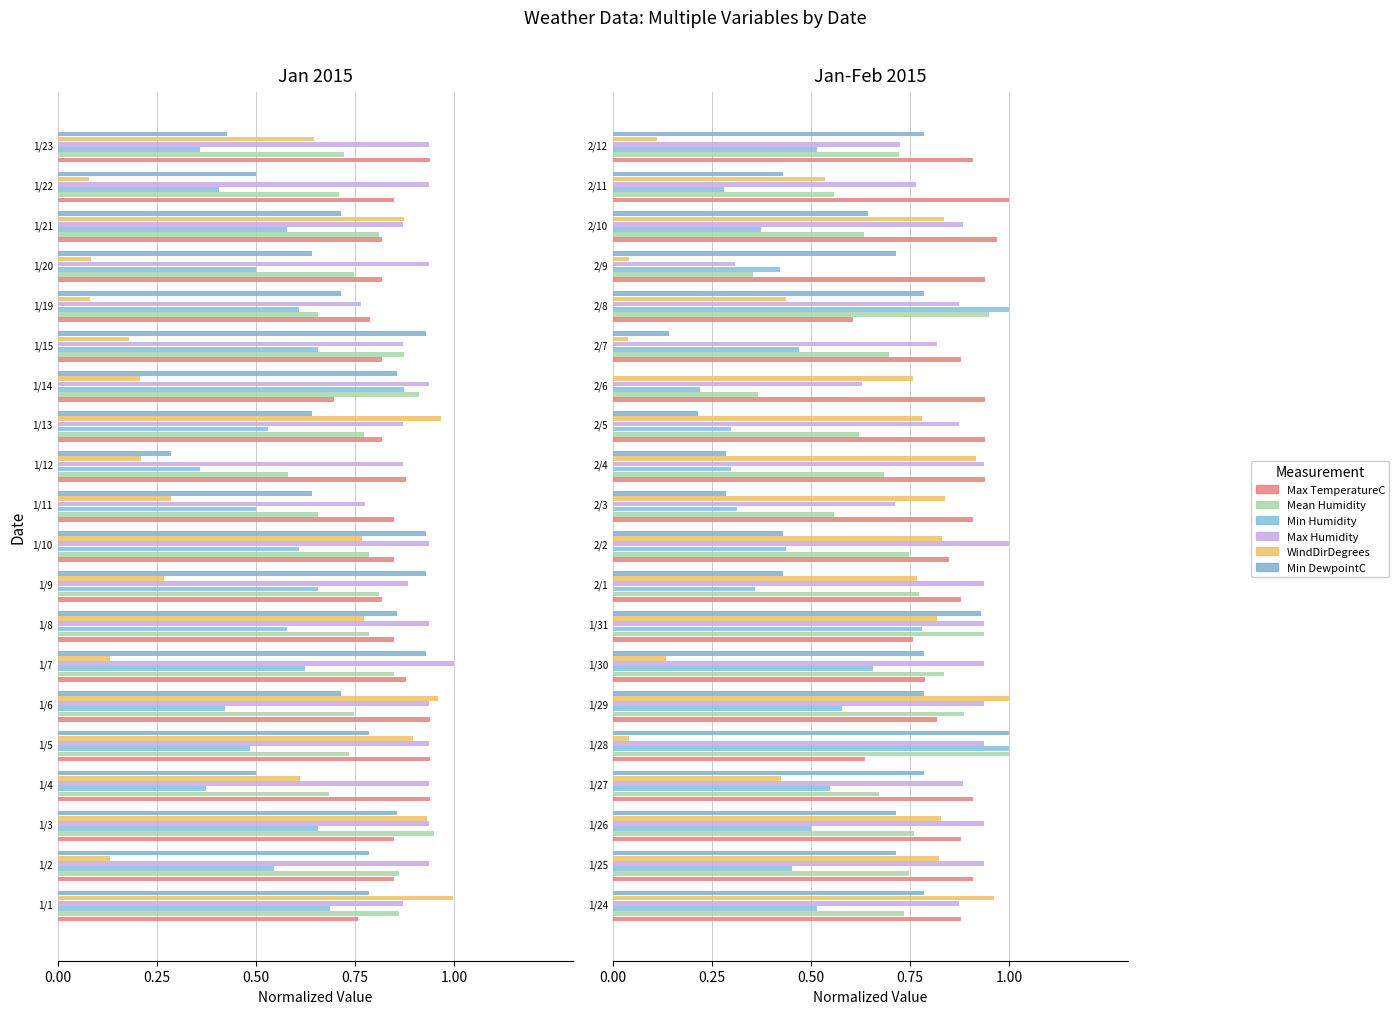

What is the difference between the highest and lowest values at 1/24?

0.4